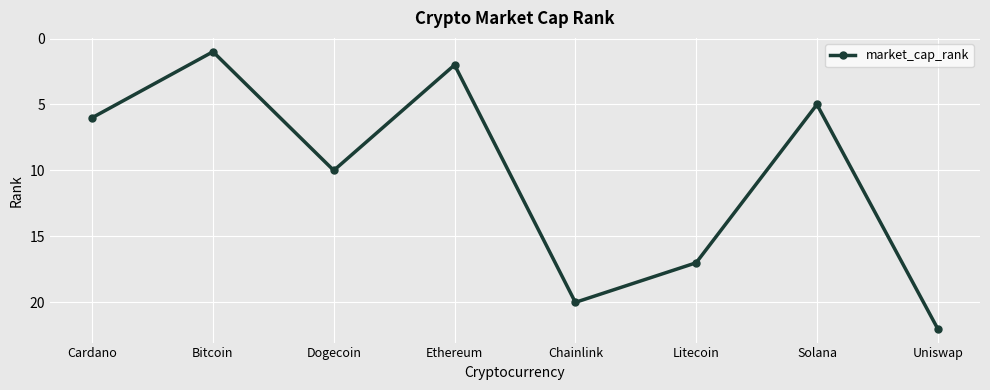

True or false: the data shows 7 at Solana.

False